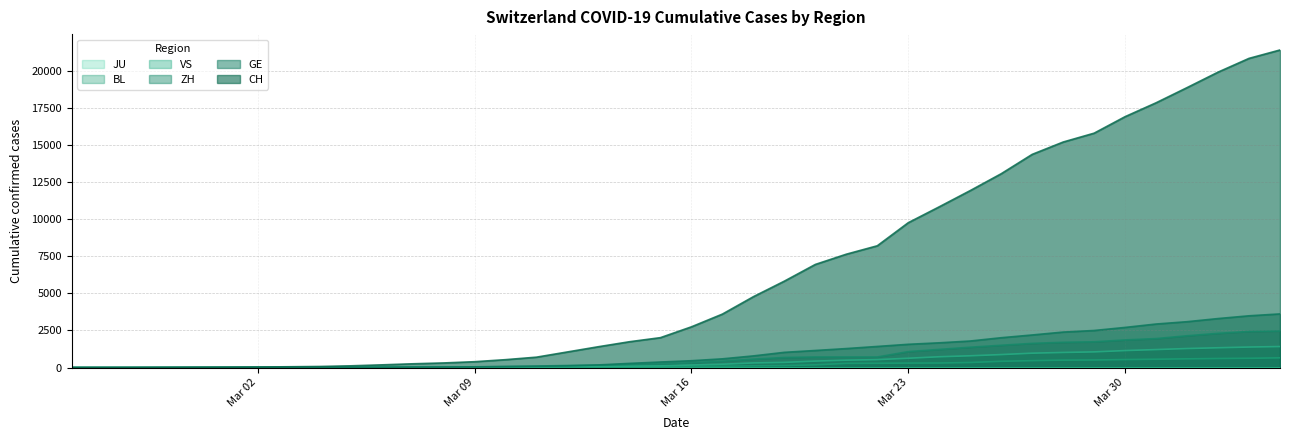

True or false: VS and BL intersect in this chart.

True